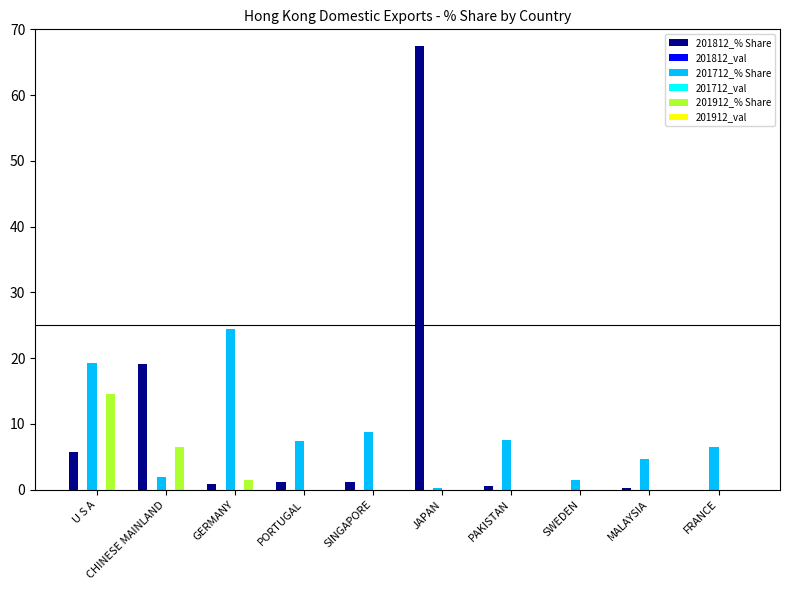

What is the total value across all series at PAKISTAN?

8.2